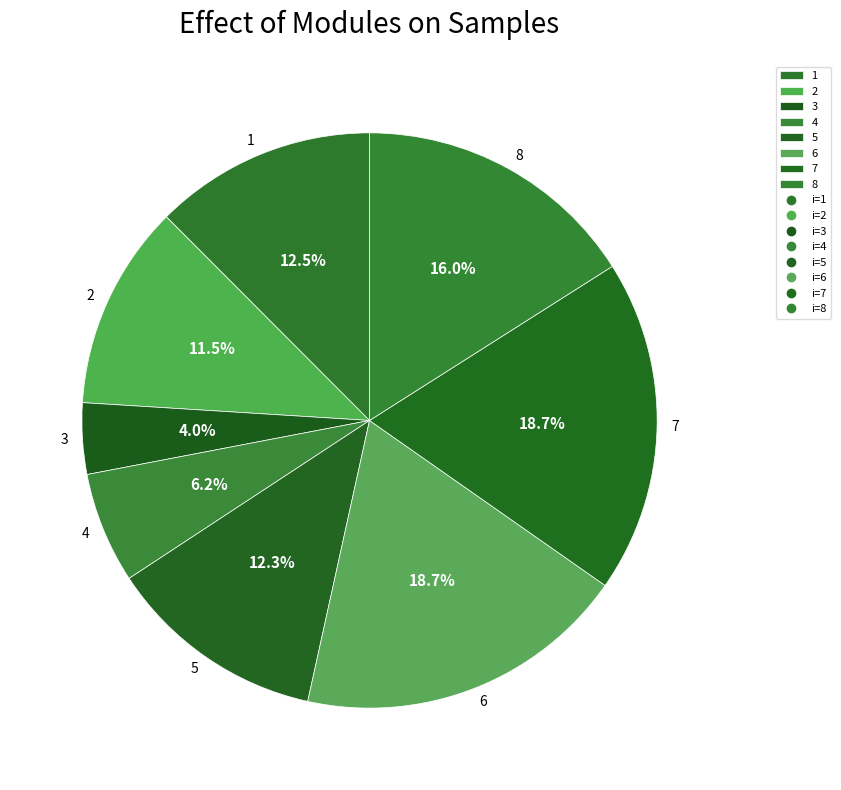

To the nearest percent, what is the difference between the 1 and 7 slice percentages?

6%